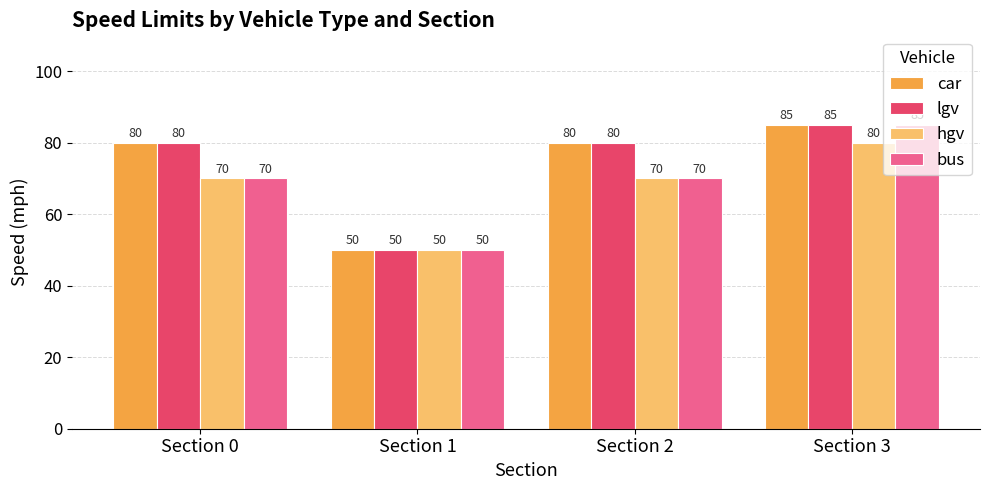

How many bars are there in total?

16